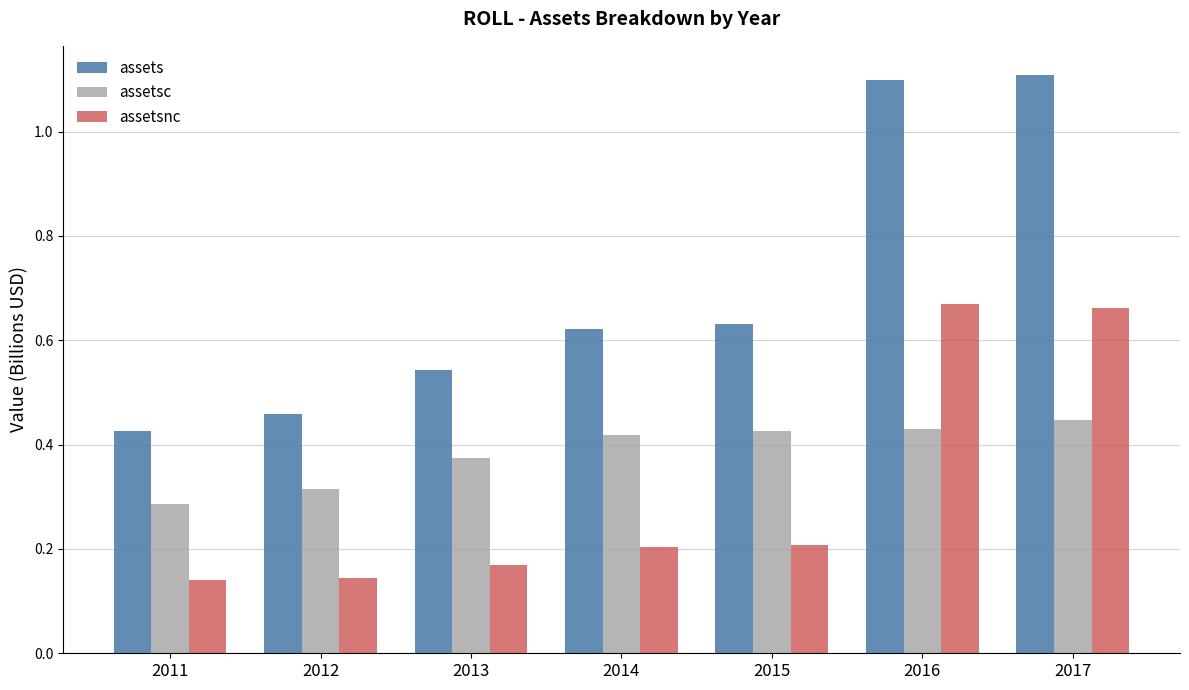

The value of assetsc at 2015 is 0.2. True or false?

False